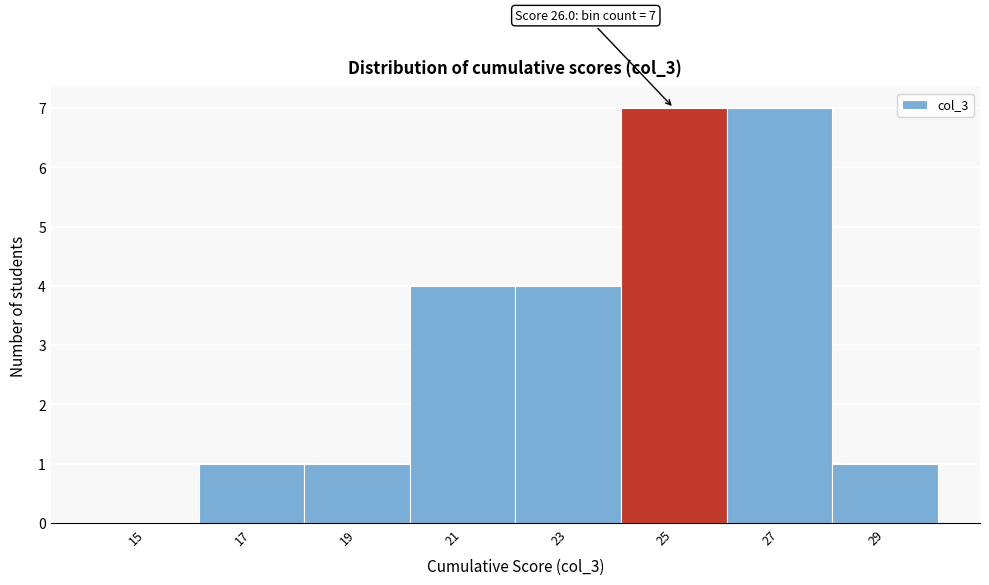

Reading left to right, what are all the values shown in this chart?

15=0	17=1	19=1	21=4	23=4	25=7	27=7	29=1